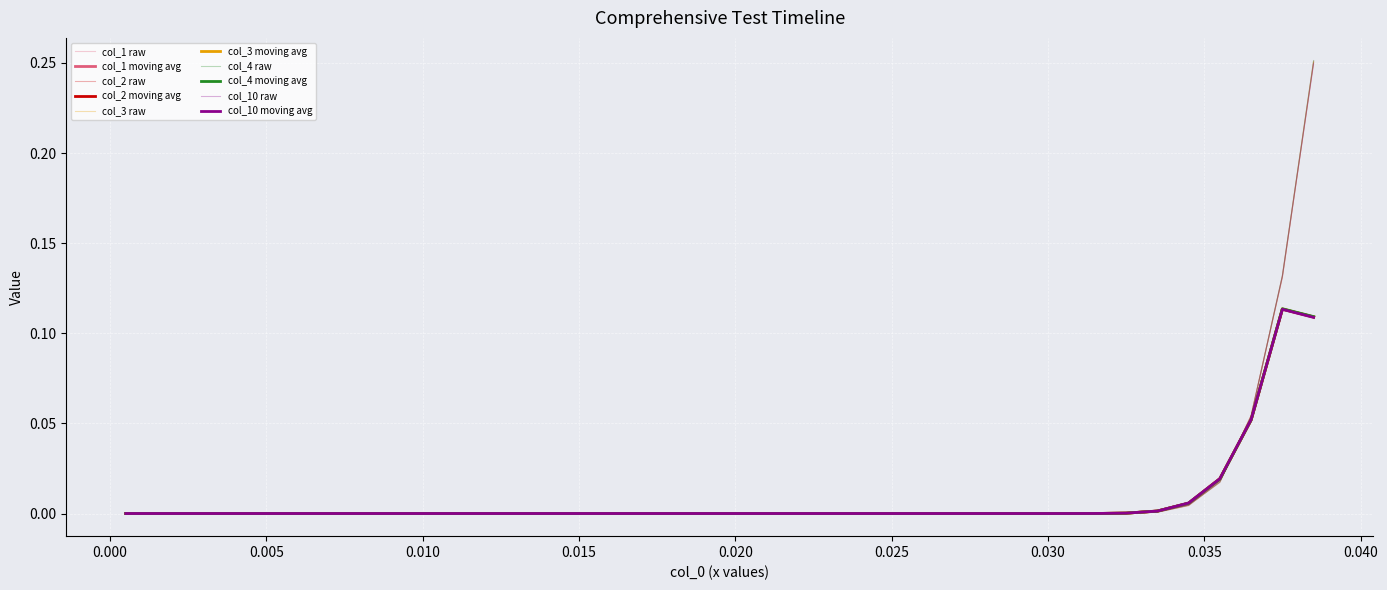

How many lines are shown in the chart?

10